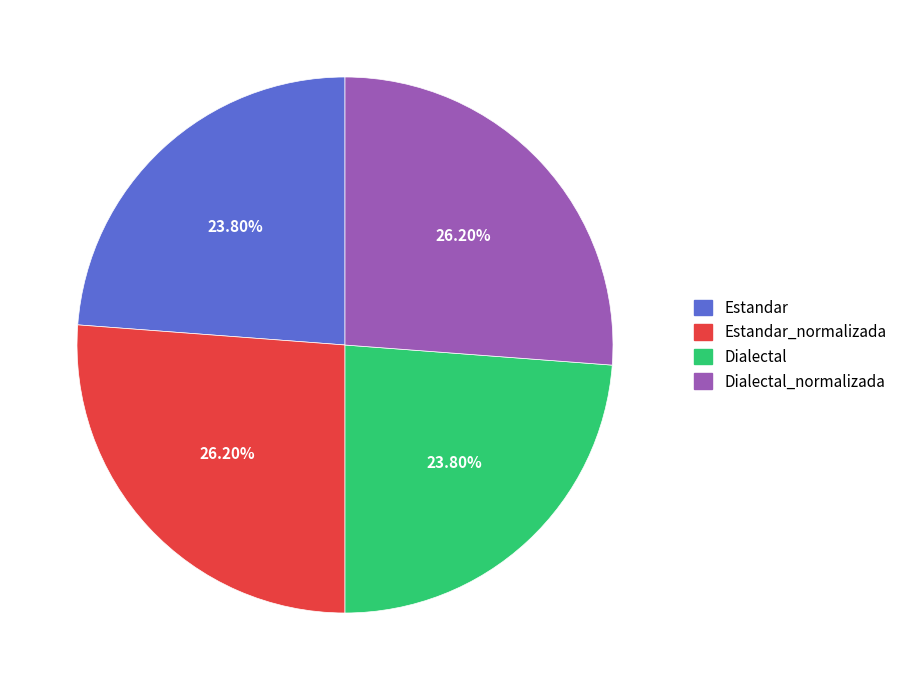

To the nearest percent, what portion does Estandar represent?

24%